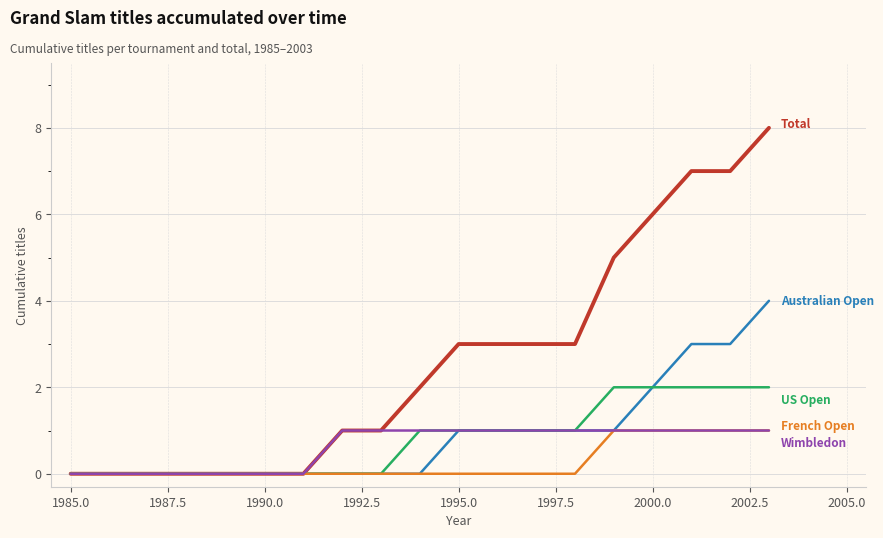

Is this an area chart (filled region under the line)?

No